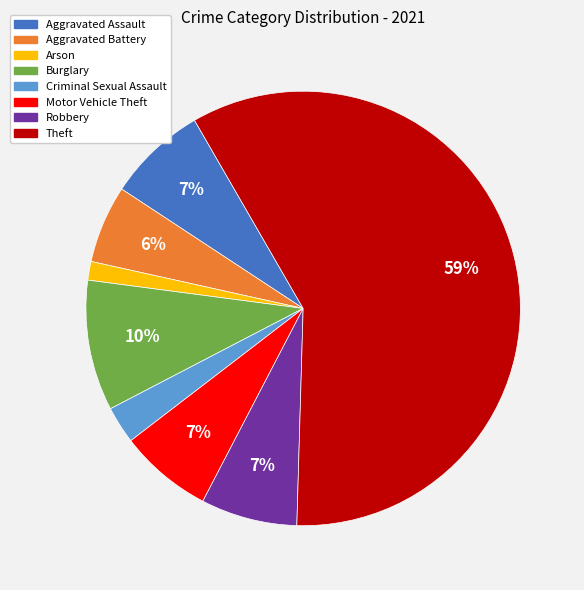

Between Aggravated Battery and Arson, which is larger?

Aggravated Battery